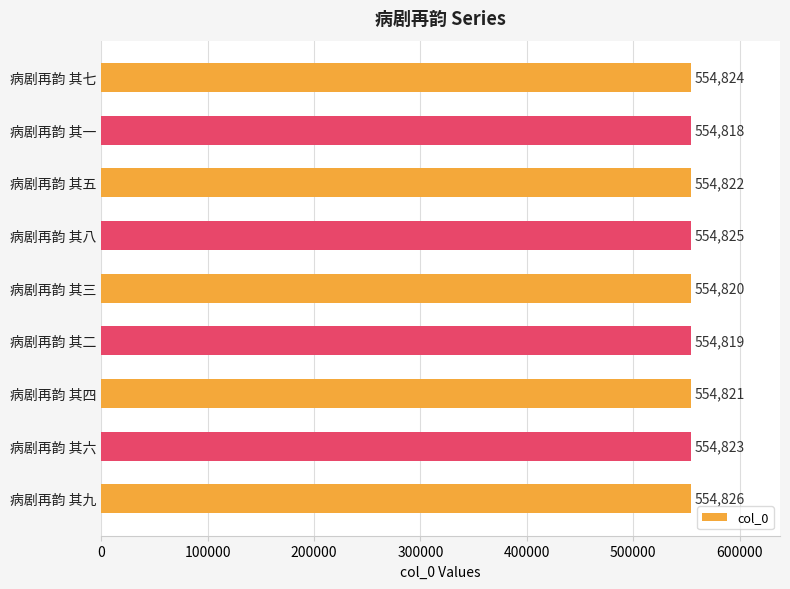

Count the number of categories in the chart.

9